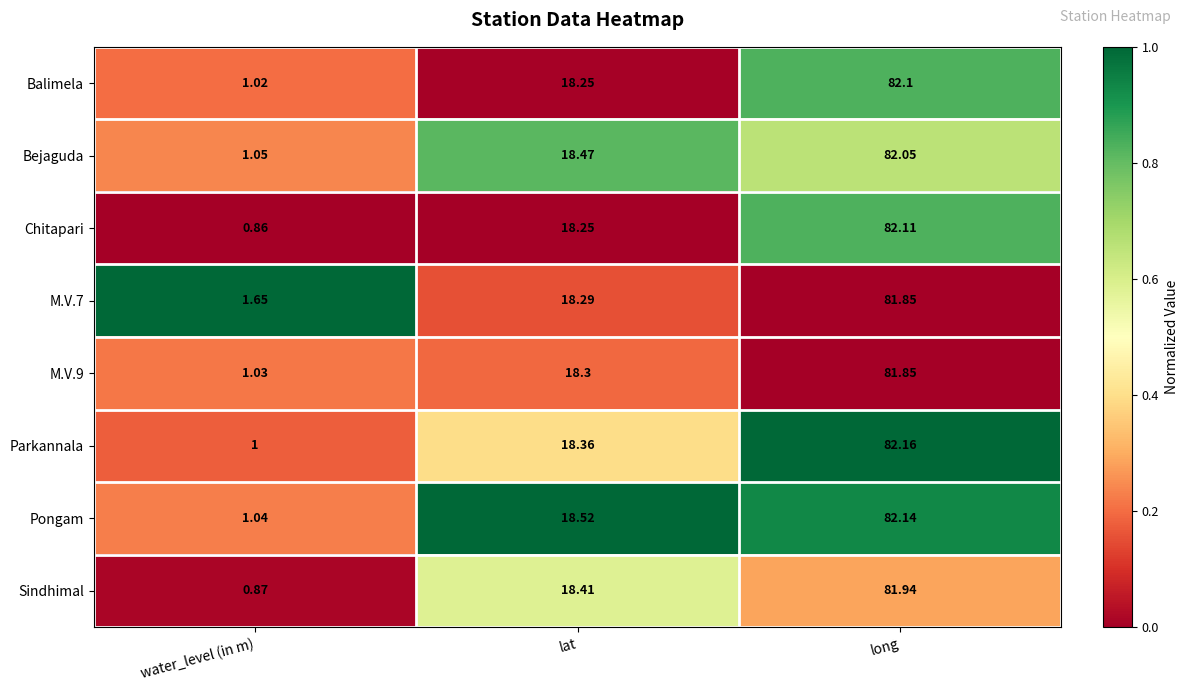

Where does the Parkannala series first go above 18?

lat